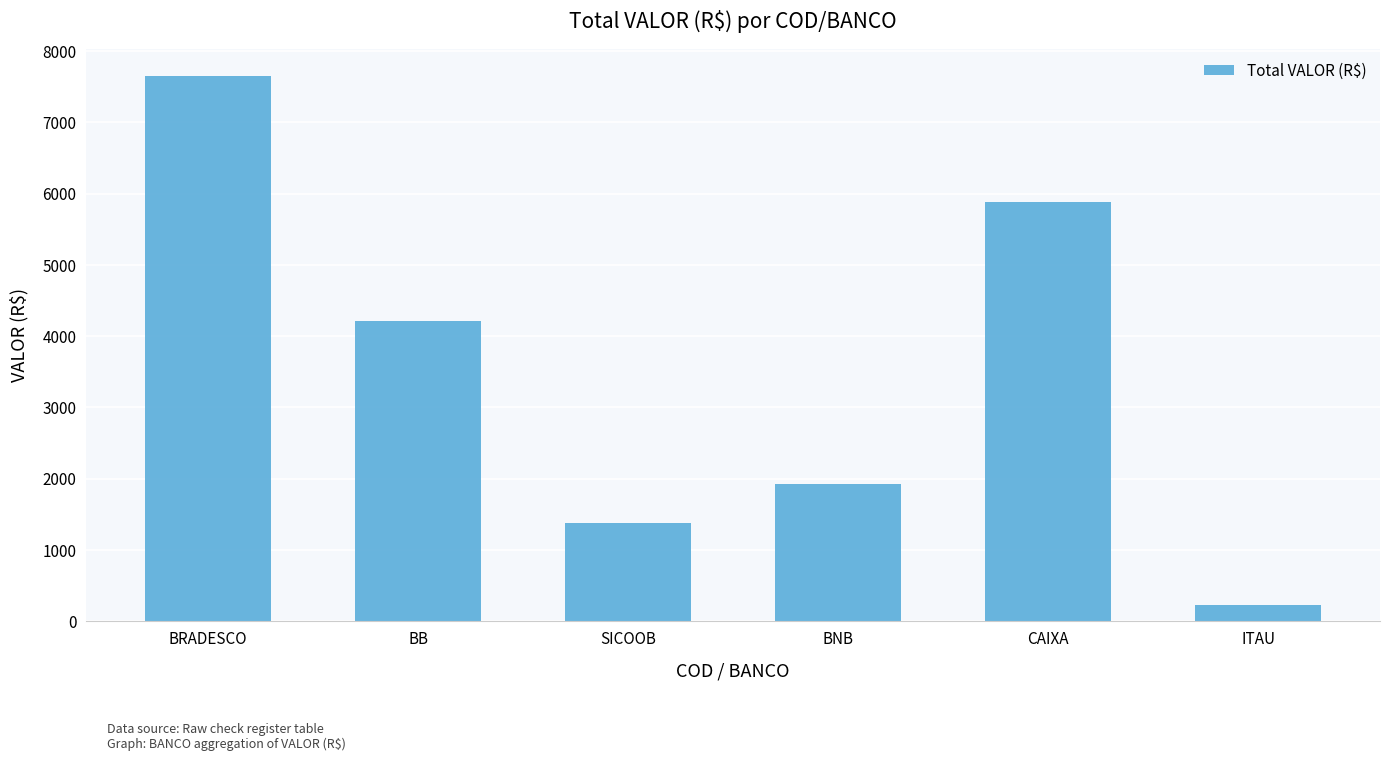

What is the label of the 1st bar from the left?

BRADESCO